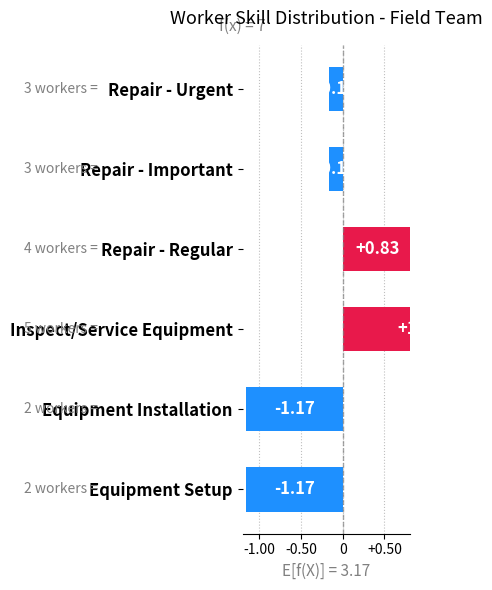

How many categories are shown in the chart?

6